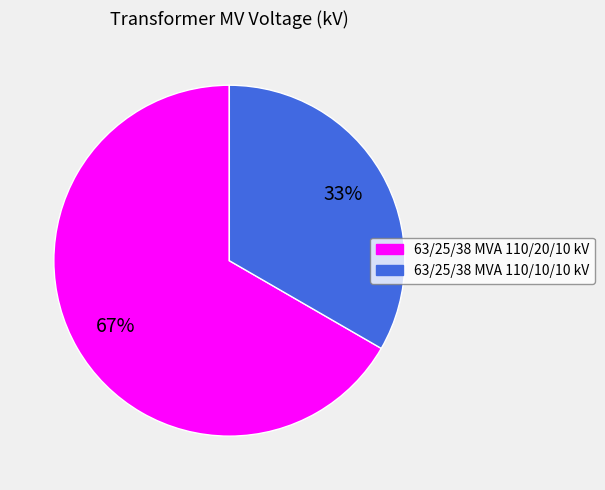

Combined, do 63/25/38 MVA 110/10/10 kV and 63/25/38 MVA 110/20/10 kV account for over 50%?

Yes